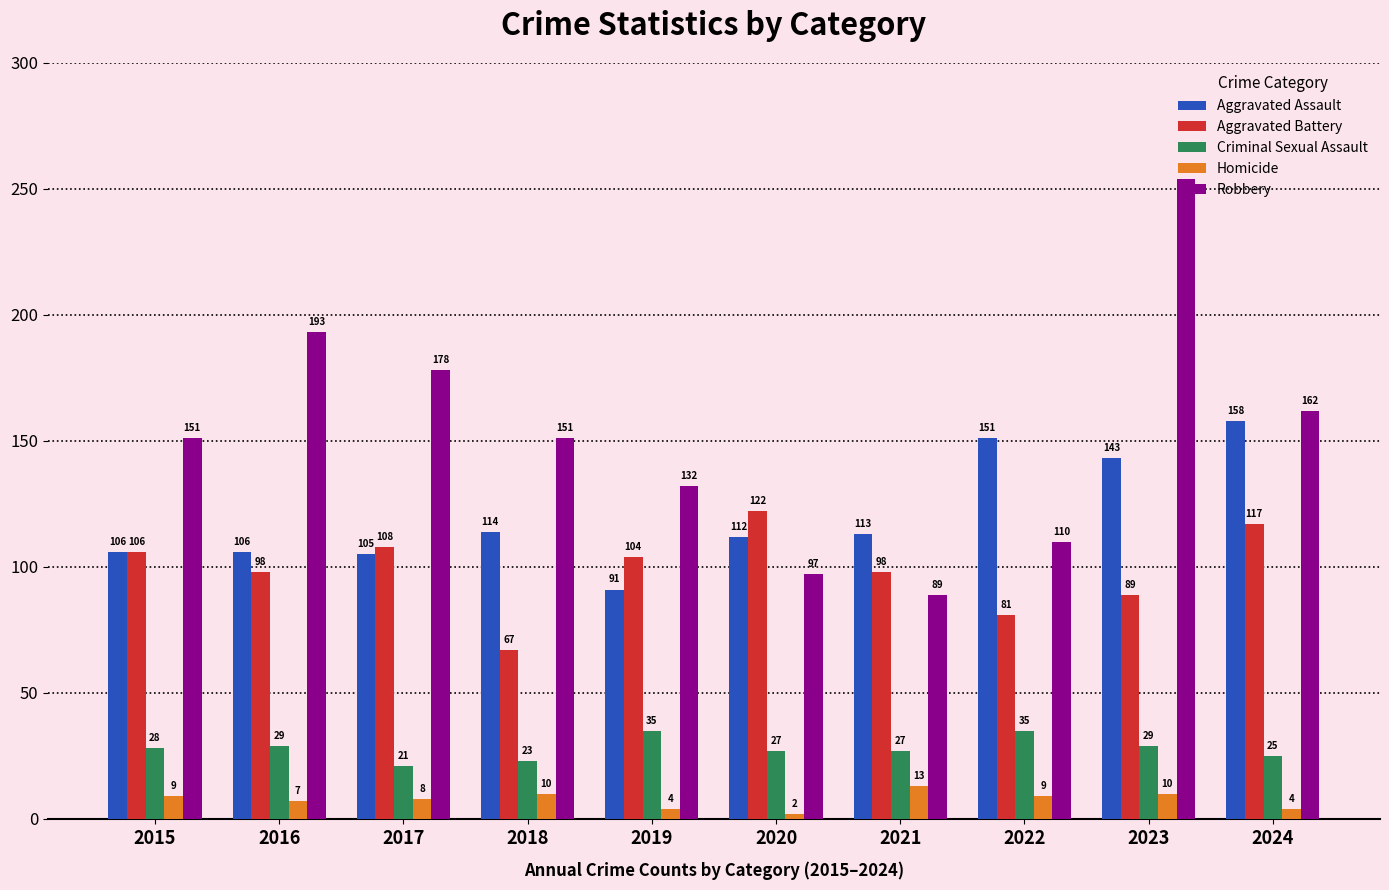

True or false: Aggravated Assault has a value of 36 at 2020.

False